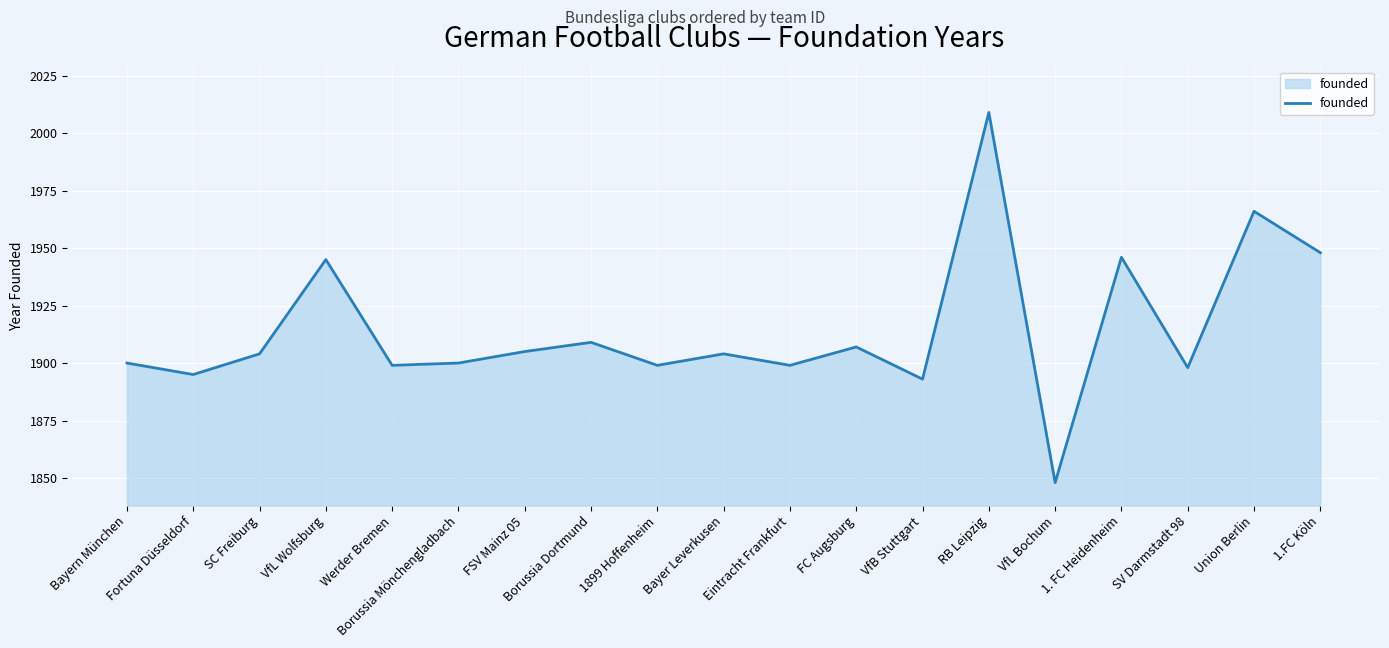

The value at 1899 Hoffenheim is 1899. True or false?

True